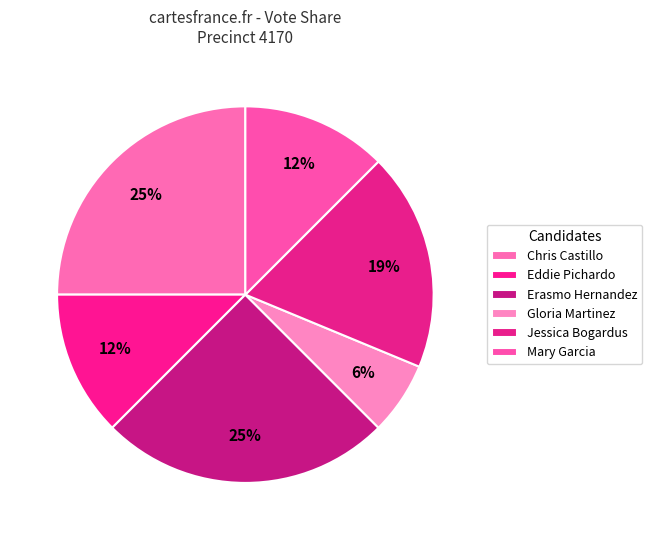

Is there a majority slice in this chart?

No